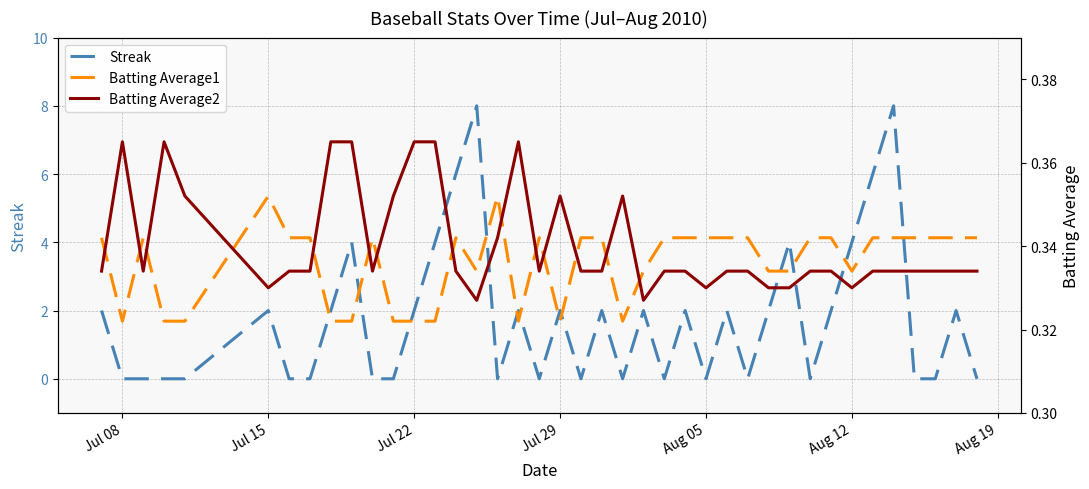

The value of Streak at Jul 29 is 3. True or false?

False